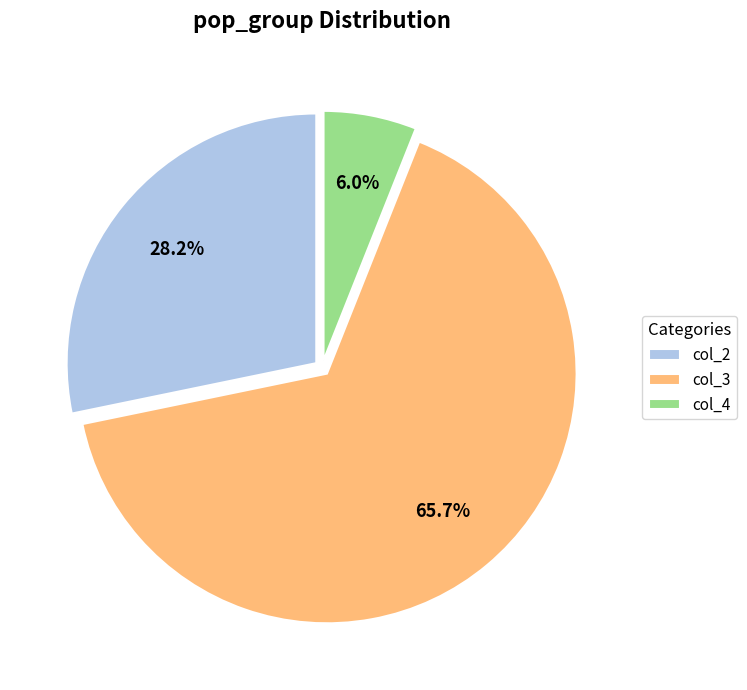

Which has a higher value, col_2 or col_3?

col_3